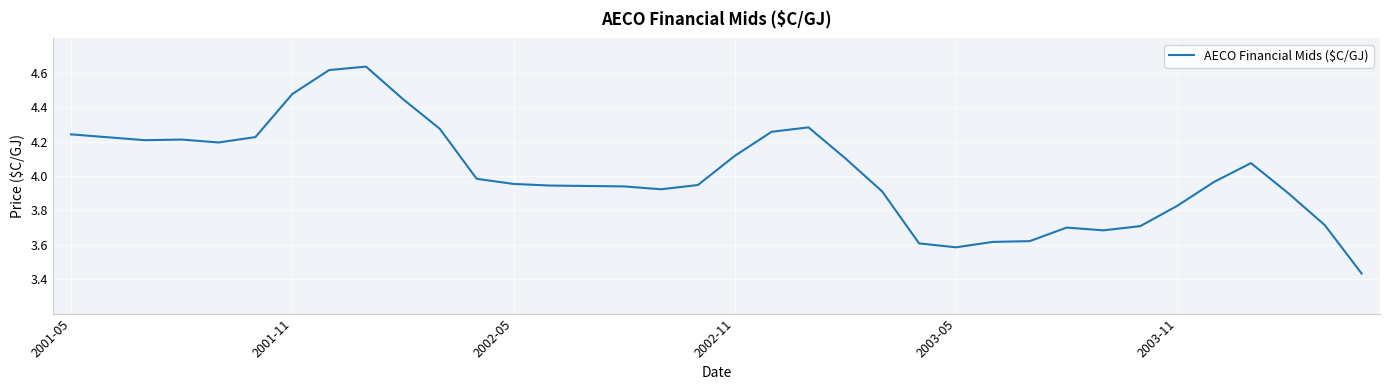

Does the chart display data point markers on the line(s)?

No